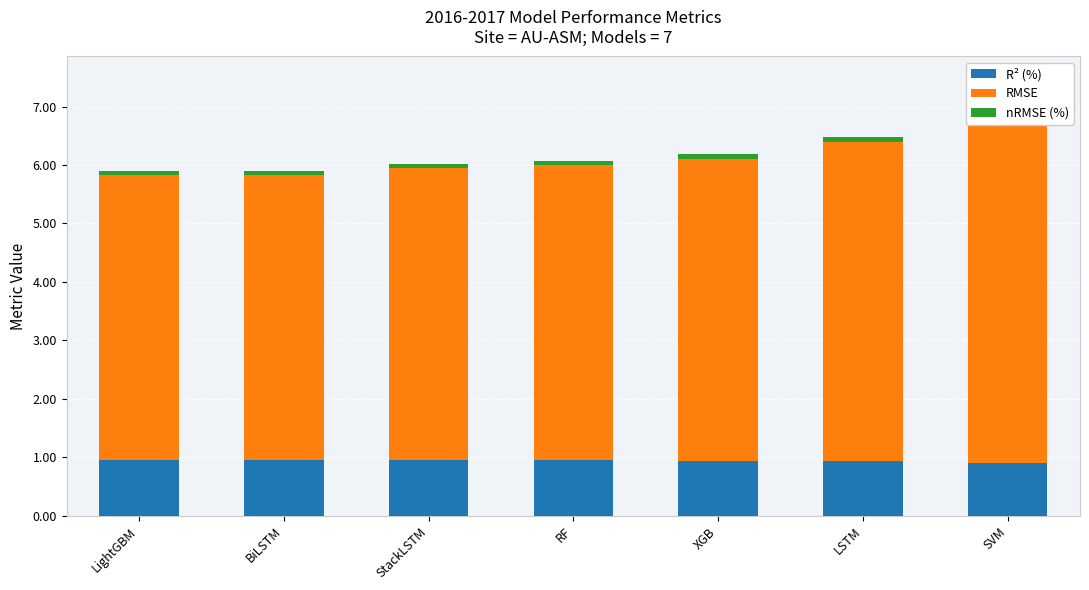

Which series has the largest range (max minus min)?

RMSE